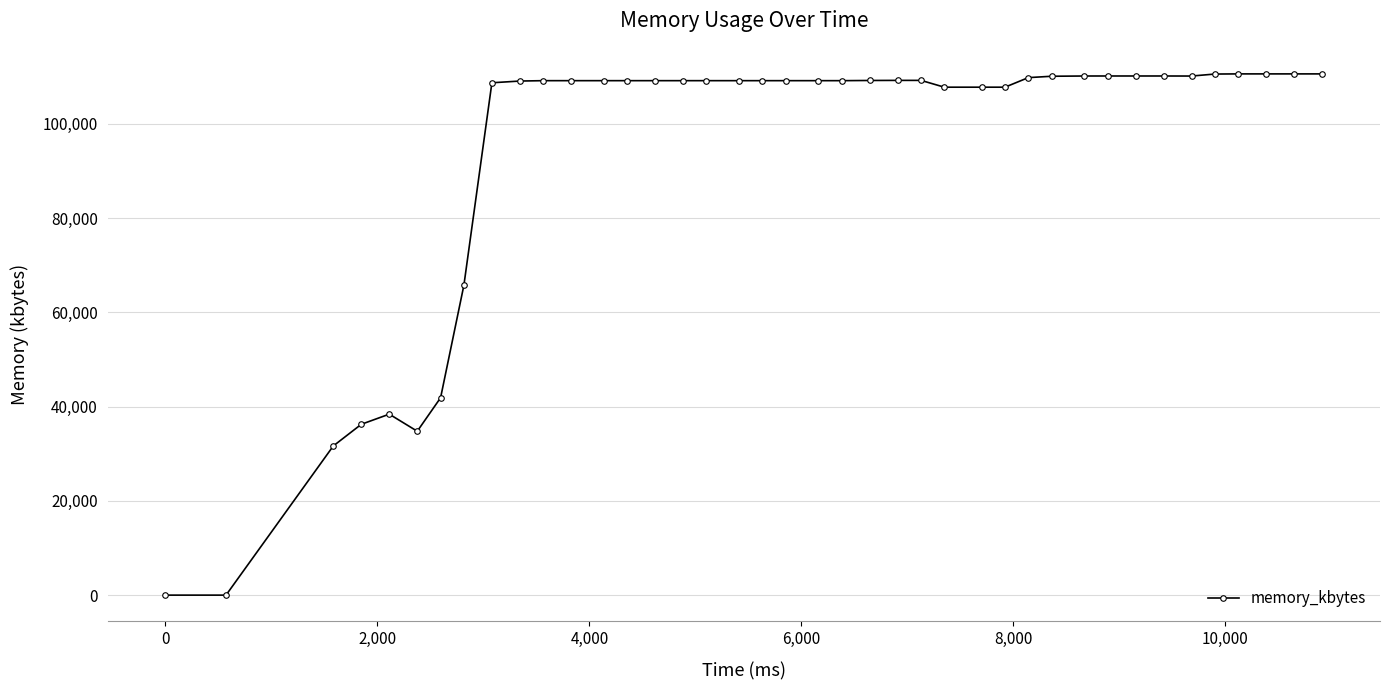

What is the sum of all values?

3750308